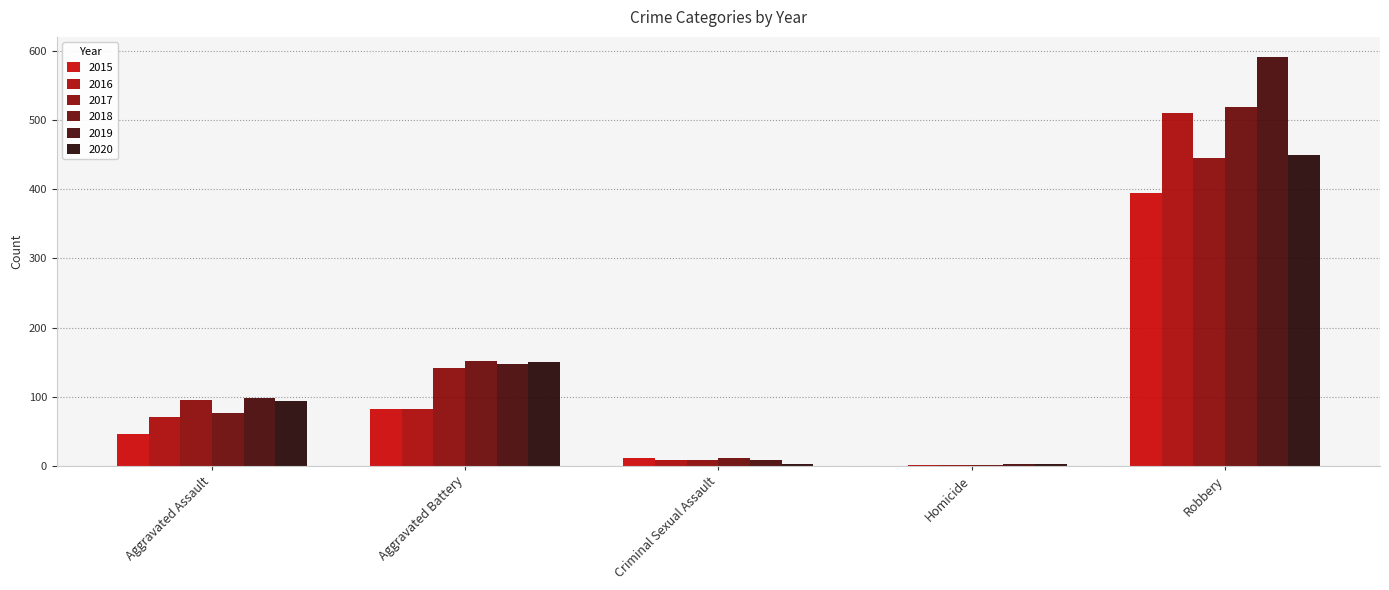

What is the total value across all series at Criminal Sexual Assault?

50